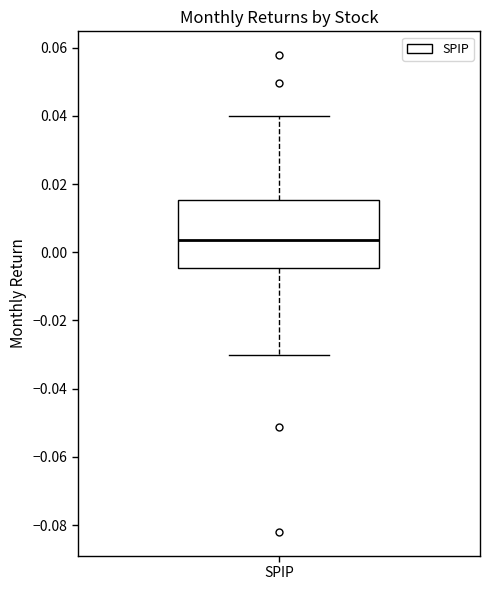

Where is the upper edge of the box for SPIP on the y-axis? The values are not printed on the chart, so give them approximately, as read against the axis.

0.016